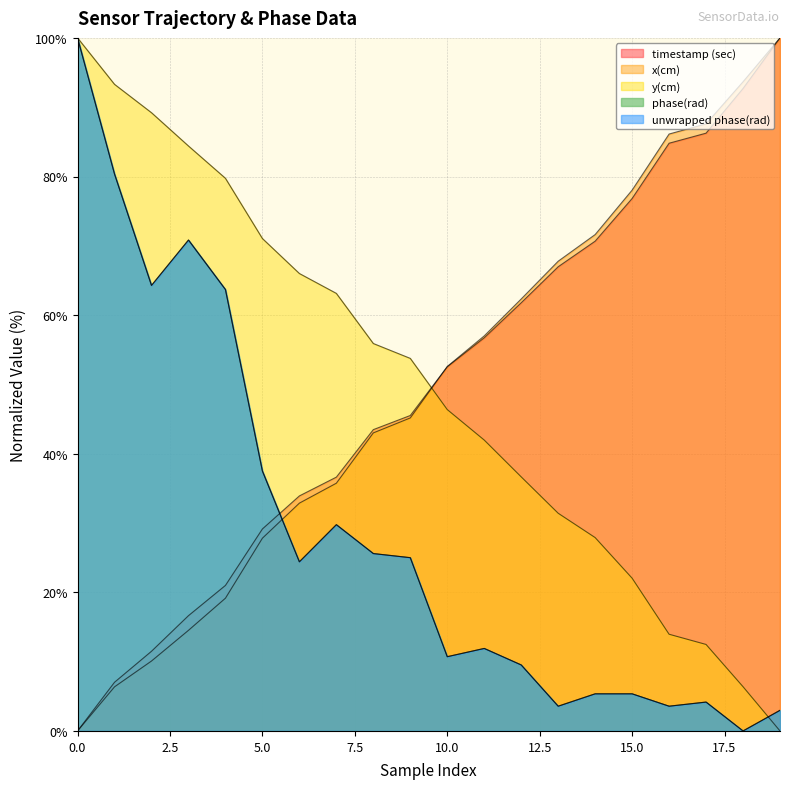

What is the average value of the x(cm) series?

49.6